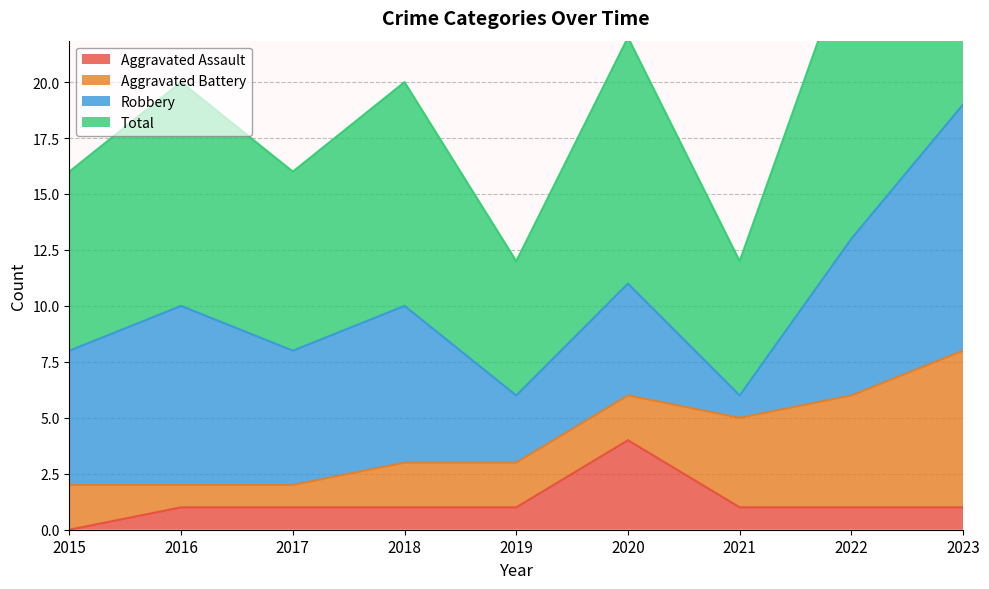

True or false: Total and Aggravated Assault intersect in this chart.

False